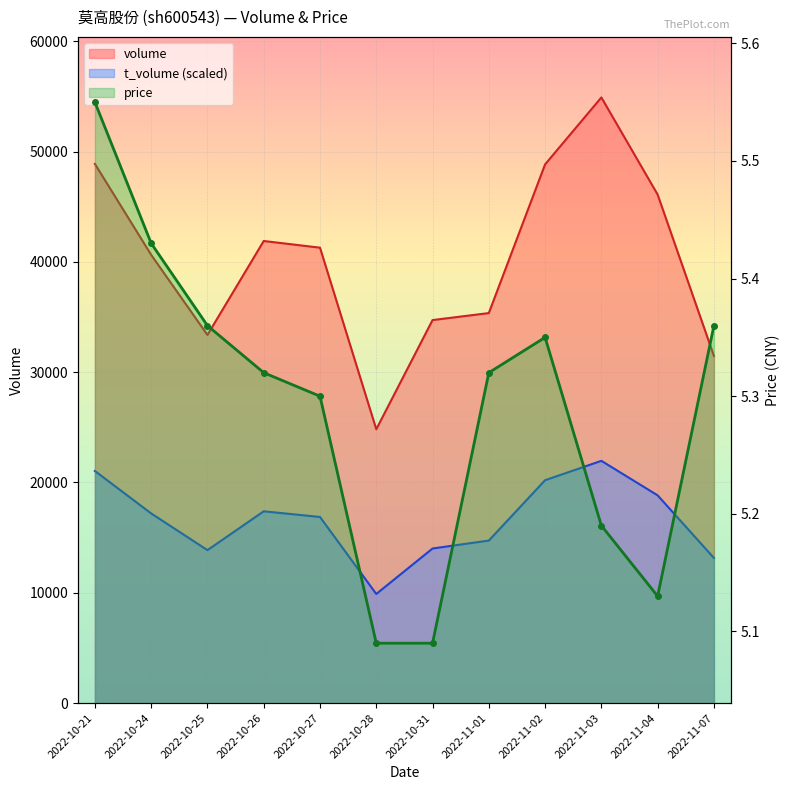

Between 2022-10-27 and 2022-10-26, which is larger?

2022-10-26